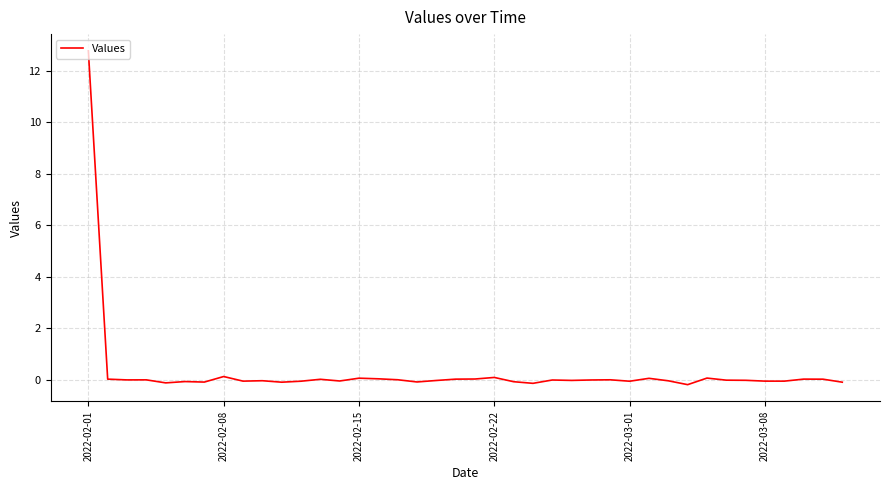

What is the greatest value displayed?

12.8